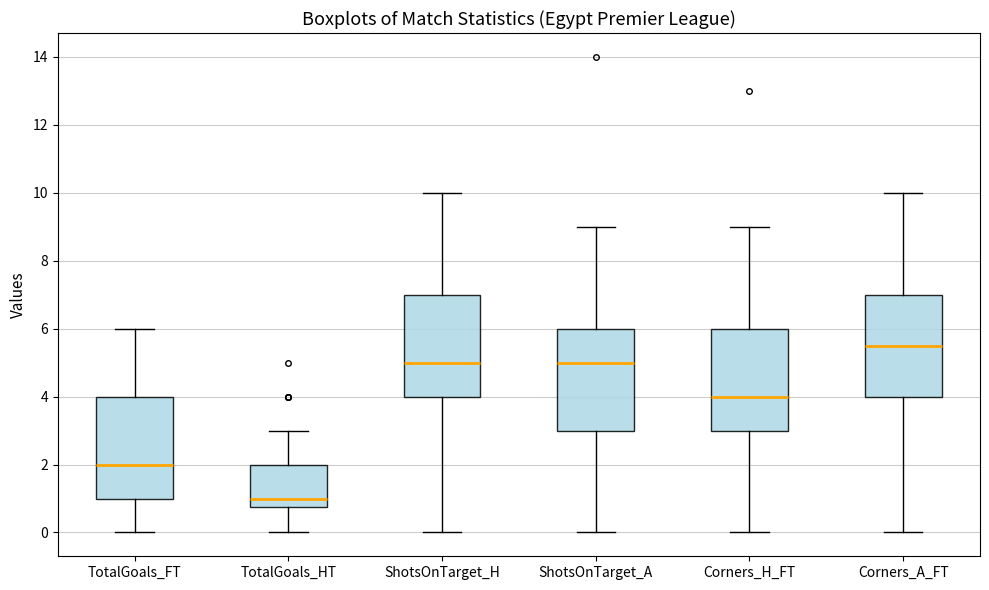

Reading left to right, read every box against the y-axis: the position of its median line, the range the box covers, and the ends of its whiskers. The values are not printed on the chart, so give them approximately, as read against the axis.

TotalGoals_FT: median 2.0, box 1.0 to 4.0, whiskers 0.0 to 6.0
TotalGoals_HT: median 1.0, box 0.8 to 2.0, whiskers 0.0 to 3.0
ShotsOnTarget_H: median 5.0, box 4.0 to 7.0, whiskers 0.0 to 10.0
ShotsOnTarget_A: median 5.0, box 3.0 to 6.0, whiskers 0.0 to 9.0
Corners_H_FT: median 4.0, box 3.0 to 6.0, whiskers 0.0 to 9.0
Corners_A_FT: median 5.6, box 4.0 to 7.0, whiskers 0.0 to 10.0